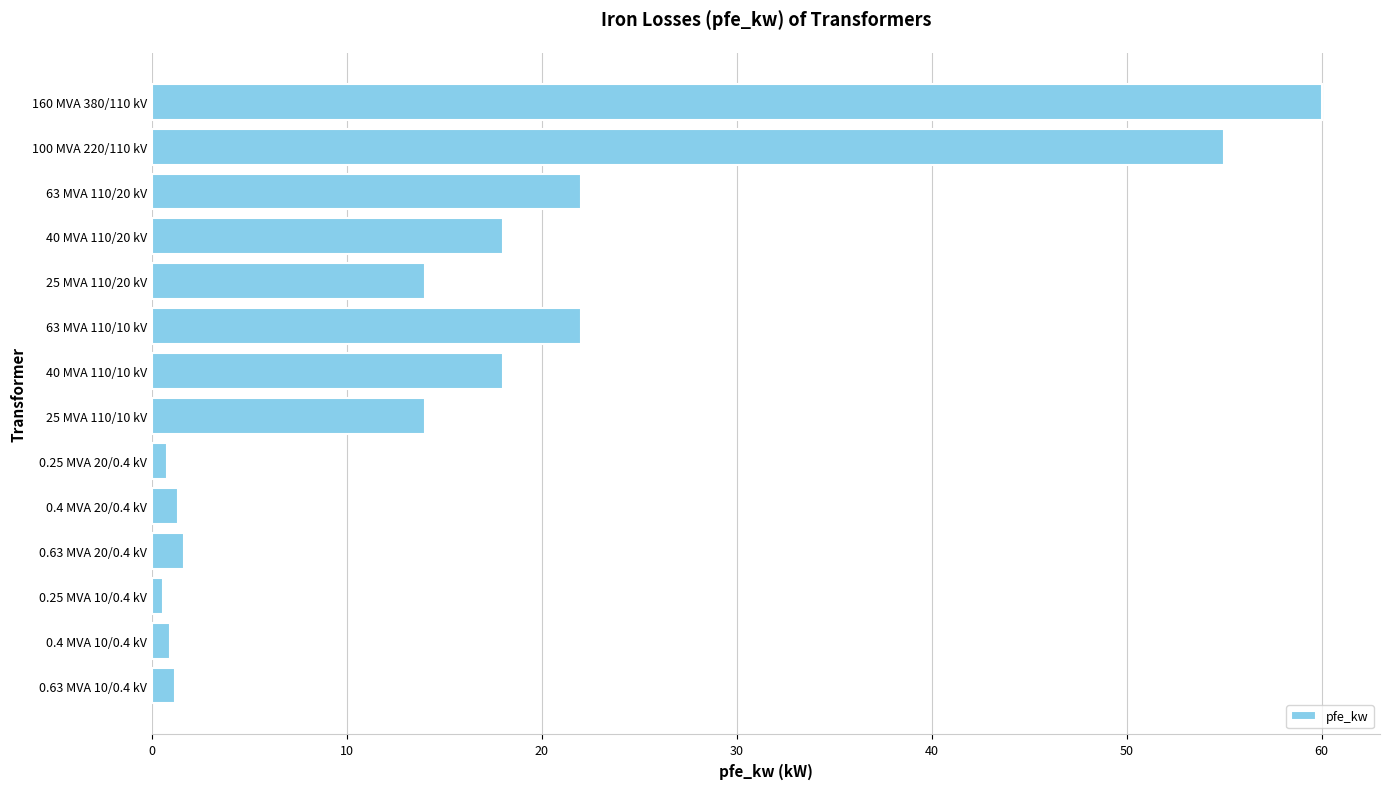

What is the difference between the second highest and second lowest values?

54.2